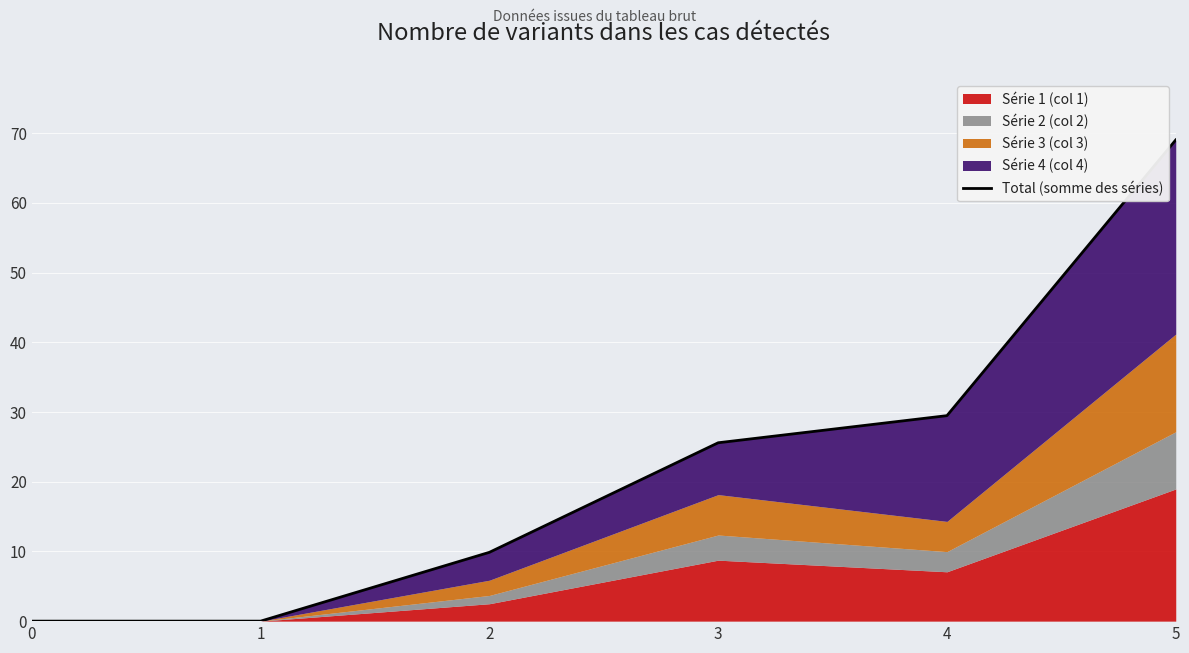

The value at 0 is 0.0. True or false?

True